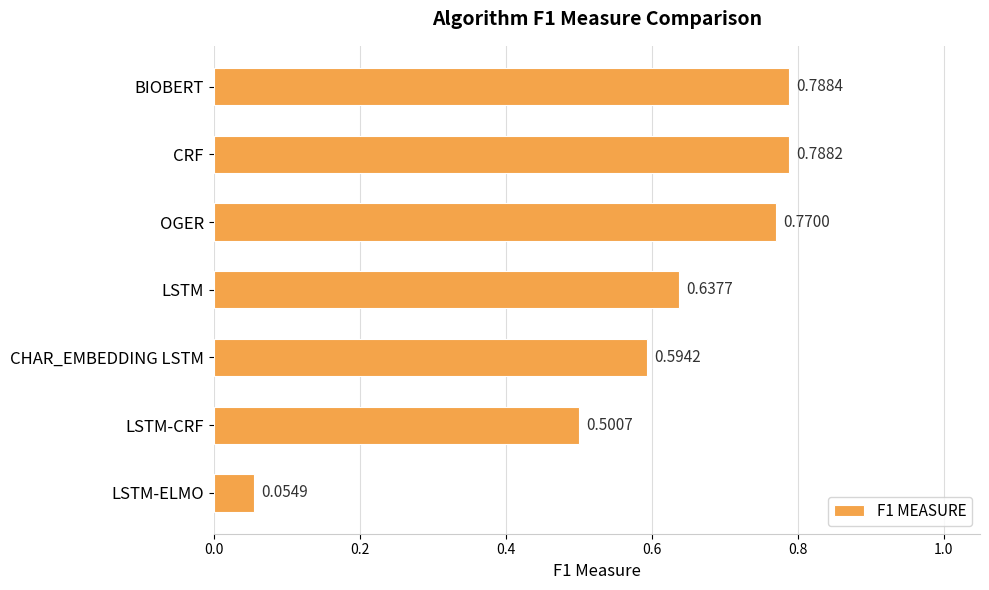

Which has a higher value, CHAR_EMBEDDING LSTM or LSTM-ELMO?

CHAR_EMBEDDING LSTM